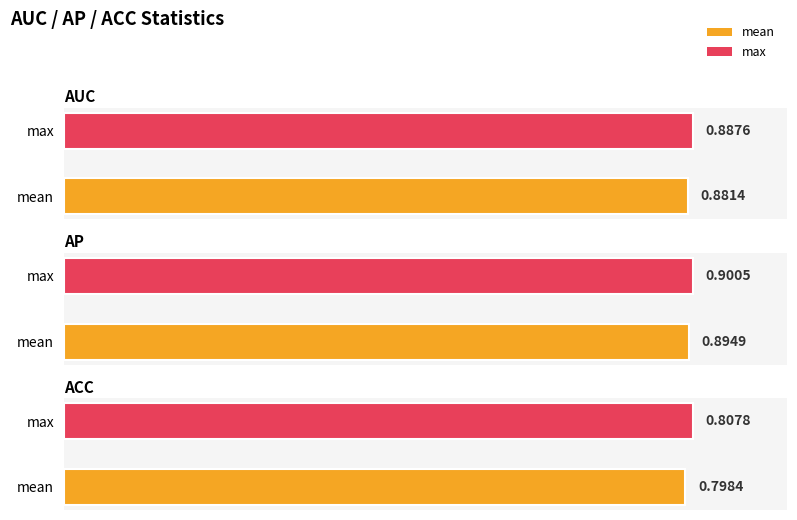

At mean, list the series in order from largest to smallest.

ap, auc, acc